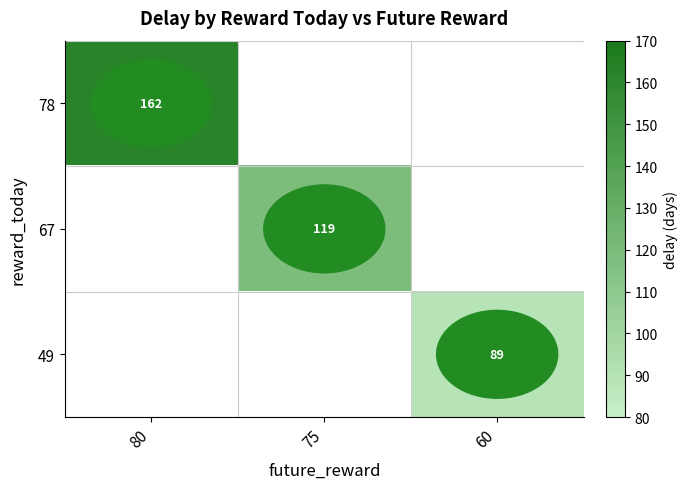

True or false: 78 has a value of 162 at 80.

True